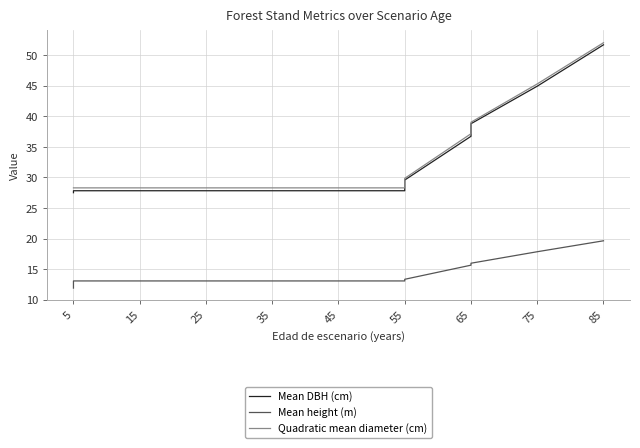

The value of Mean height (m) at 5 is 5.5. True or false?

False